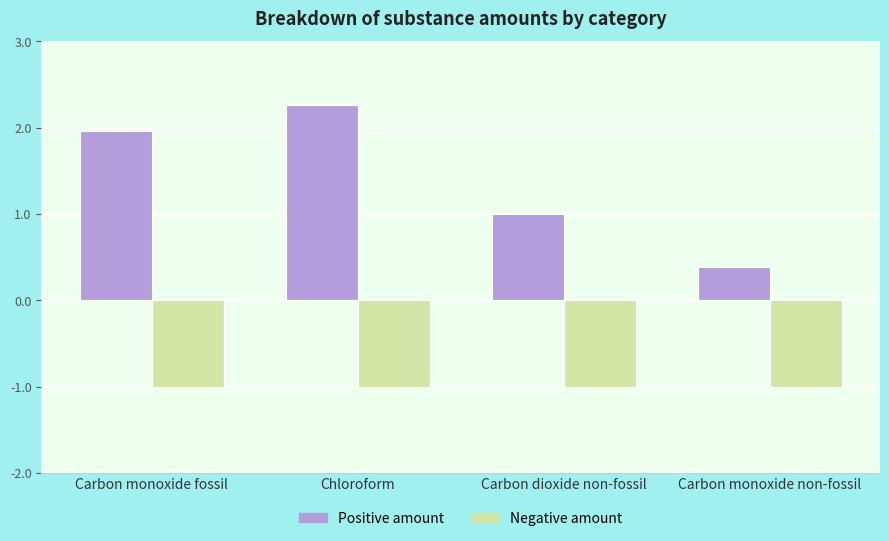

What is the value of the Positive amount bar at the 3rd from the left?

1.0